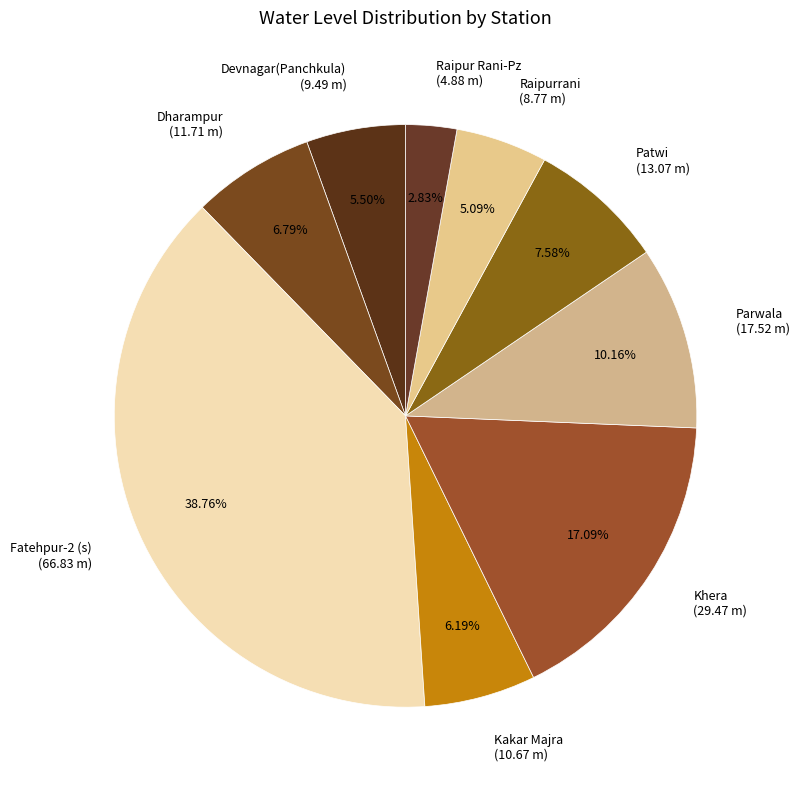

To the nearest percent, what portion does Patwi represent?

8%